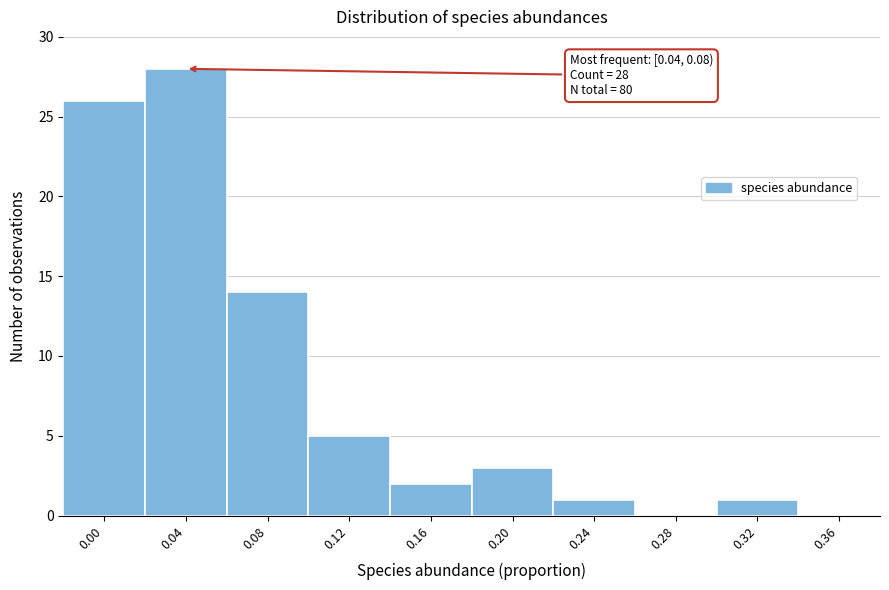

Reading left to right, list all the values displayed in this chart.

0.00=26	0.04=28	0.08=14	0.12=5	0.16=2	0.20=3	0.24=1	0.28=0	0.32=1	0.36=0